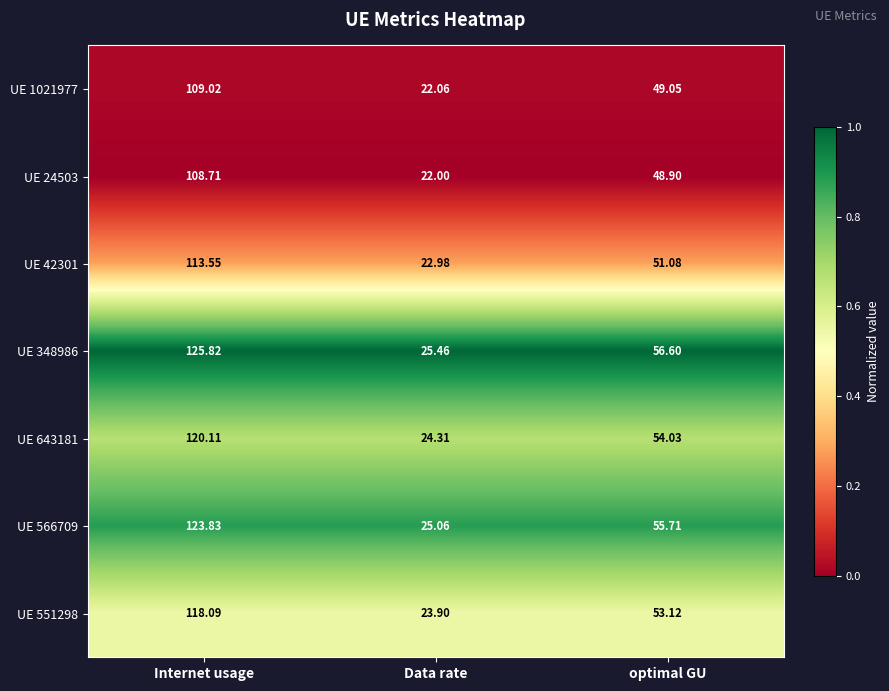

At which label does UE 551298 first exceed 53?

Internet usage